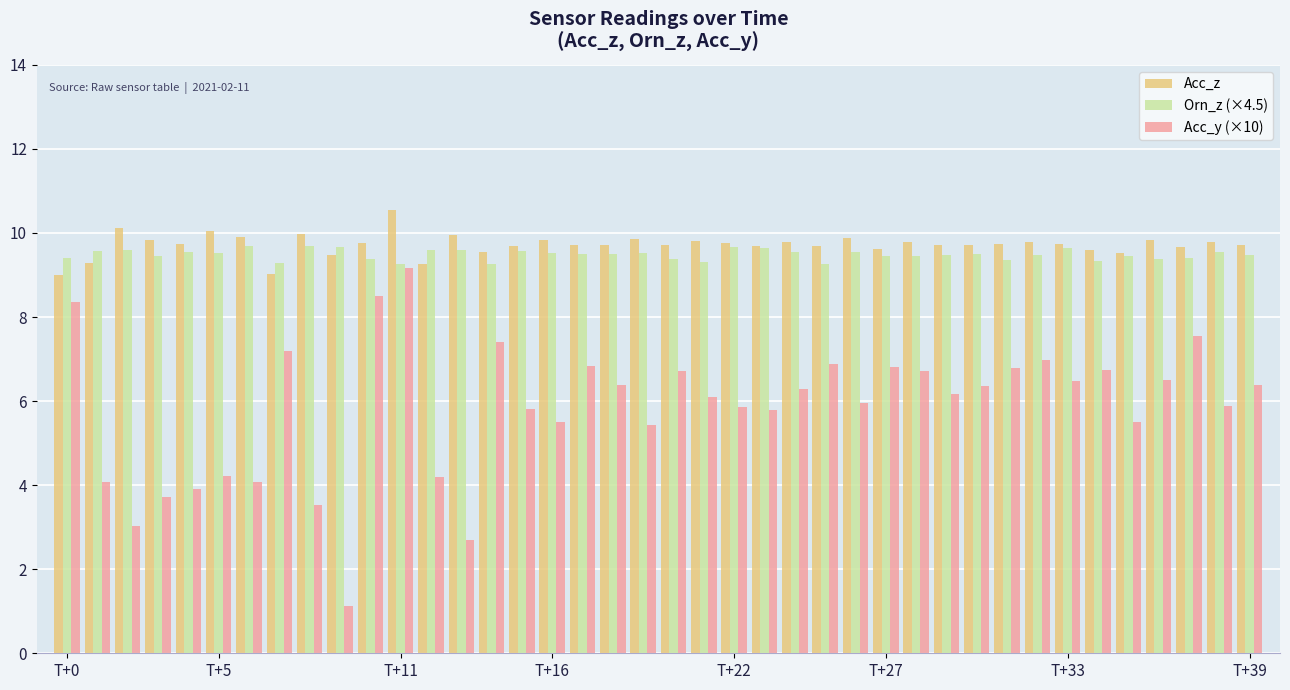

How many groups of bars are there?

40